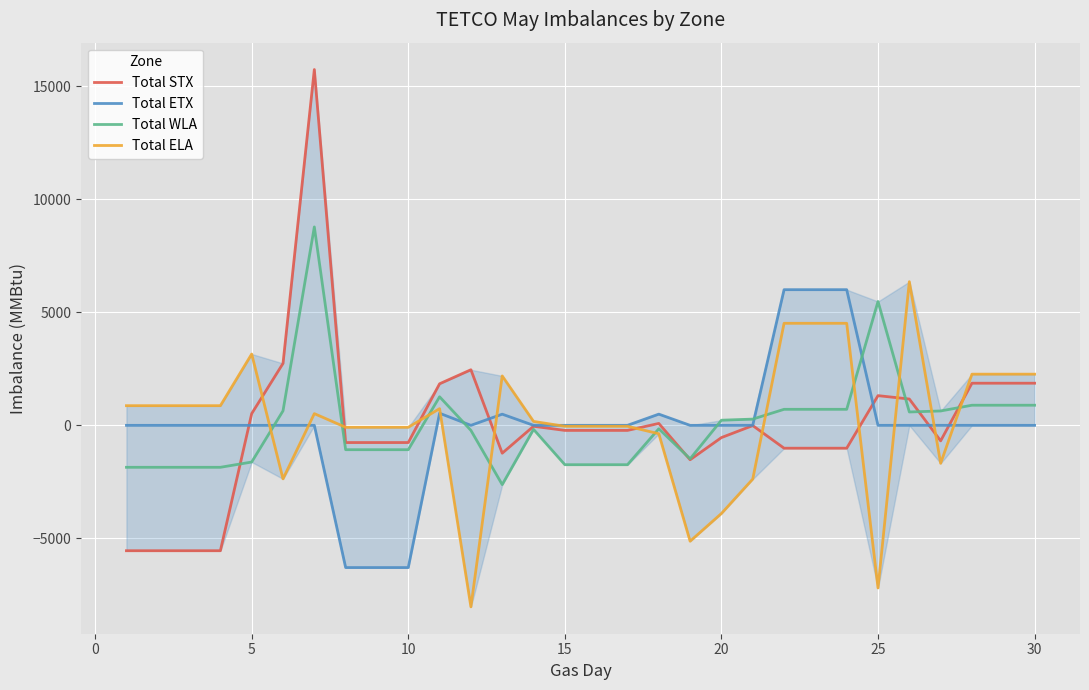

What is the average value of the Total WLA series?

18